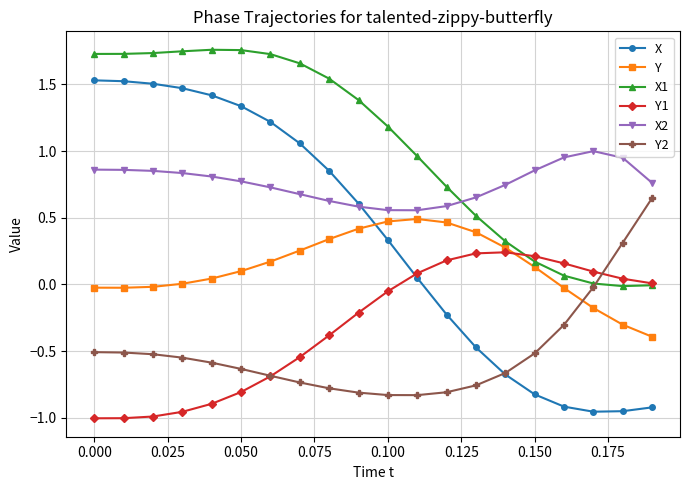

True or false: X2 and Y2 intersect in this chart.

False